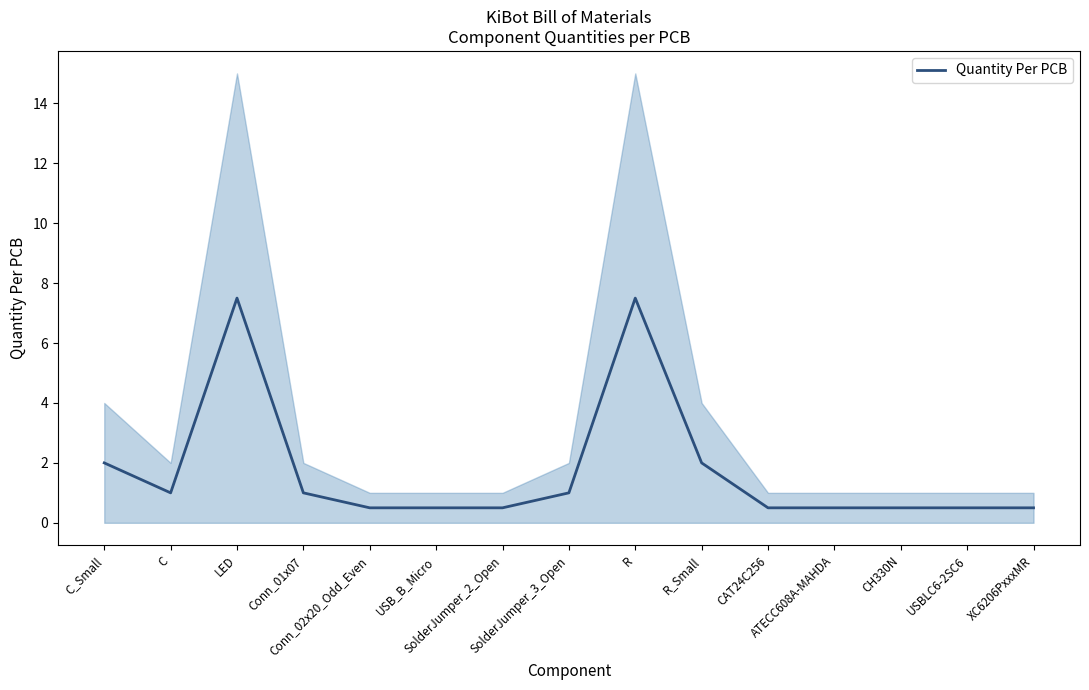

Does the chart display data point markers on the line(s)?

No